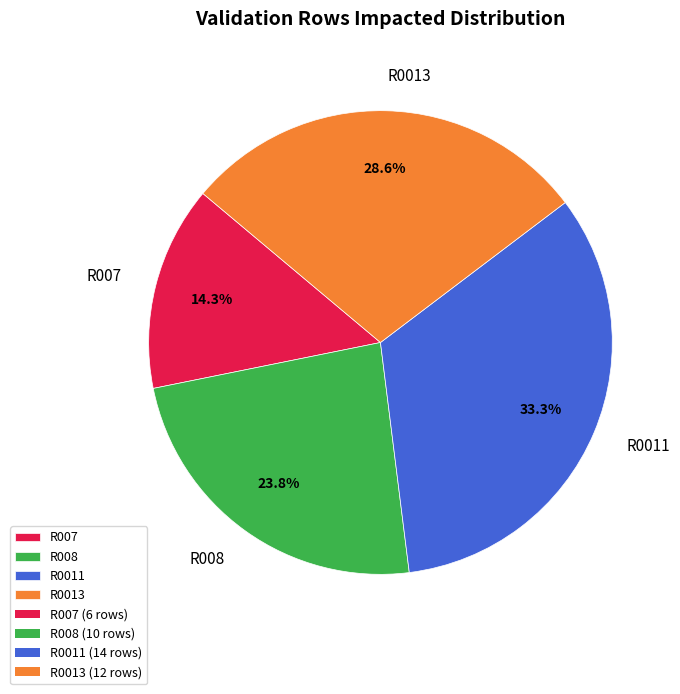

To the nearest percent, what is the difference between the R0013 and R008 slice percentages?

5%